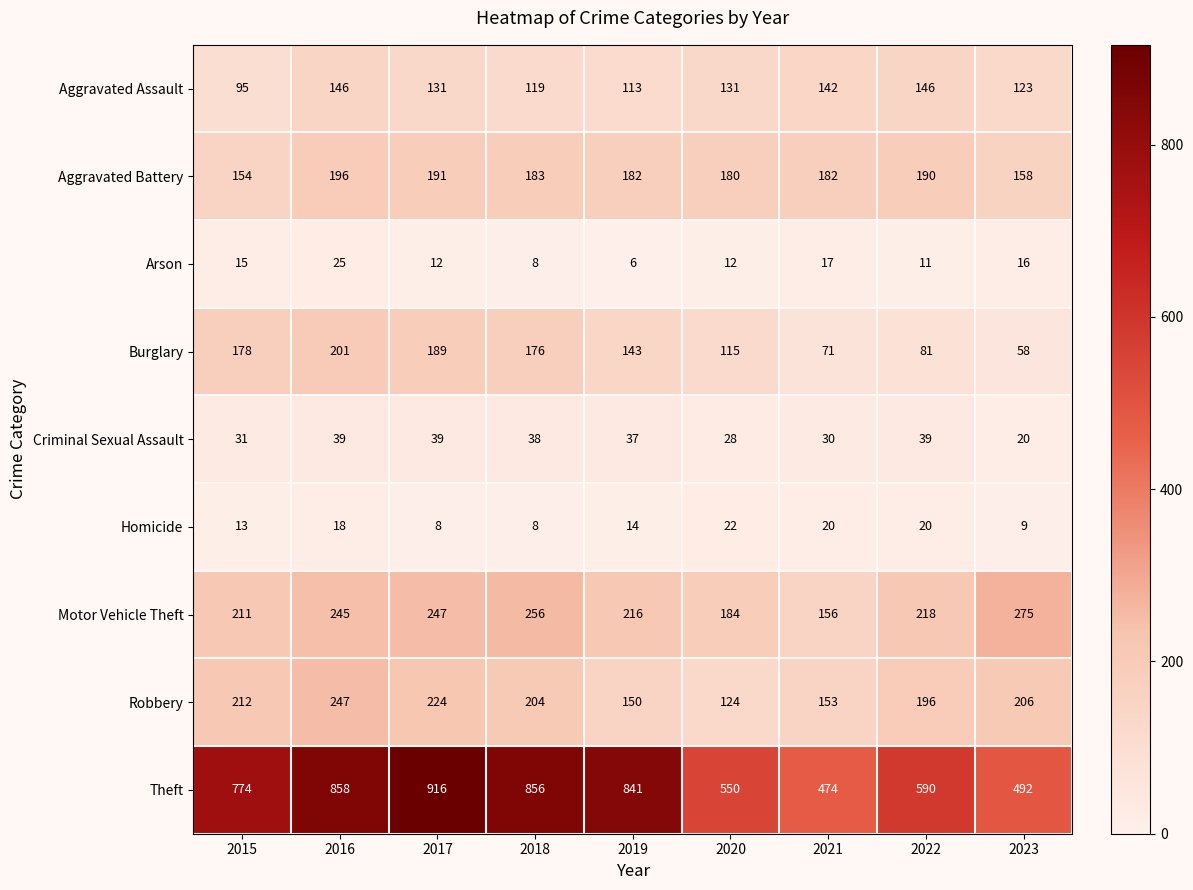

Between 2018 and 2022, which series saw the biggest shift?

Theft